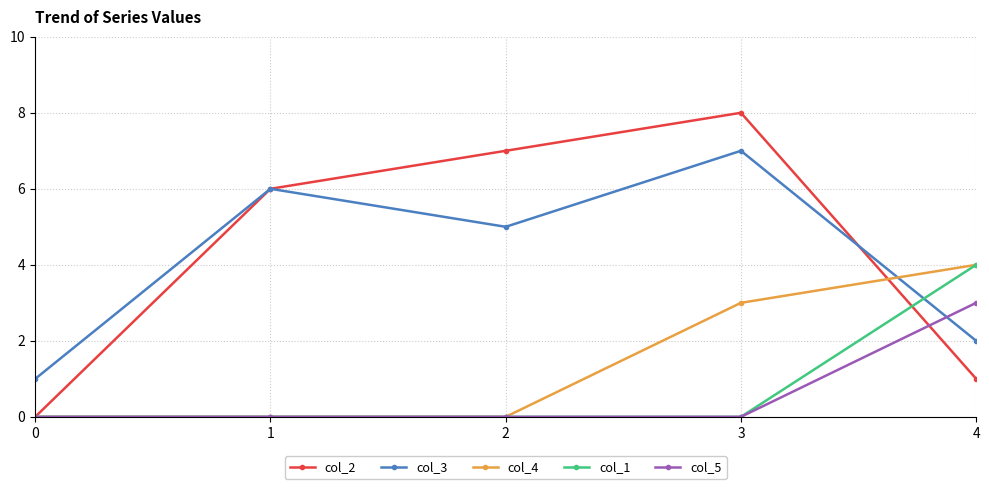

Which series ends up on top after the final intersection of col_3 and col_5?

col_5